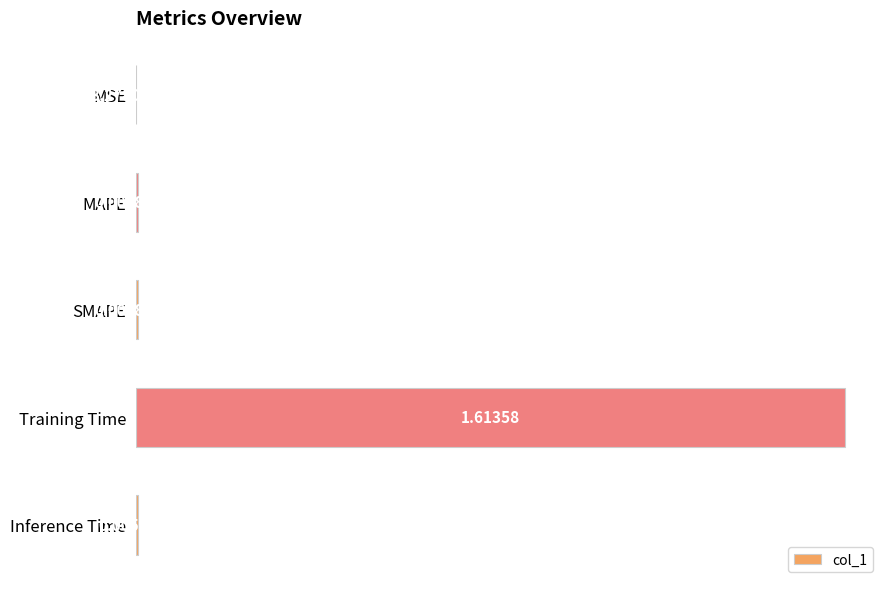

Which category has the highest value across all series?

Training Time